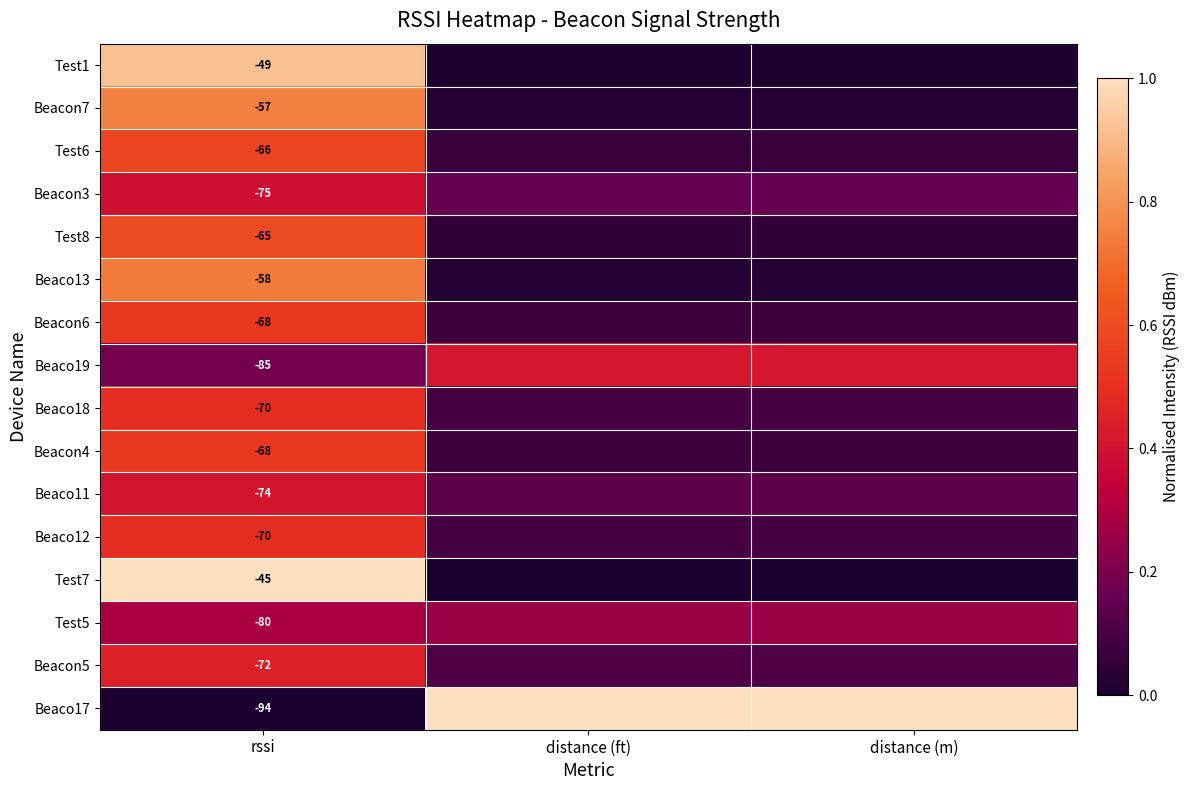

What is the difference between the Beacon3 values at rssi and distance (m)?

0.2